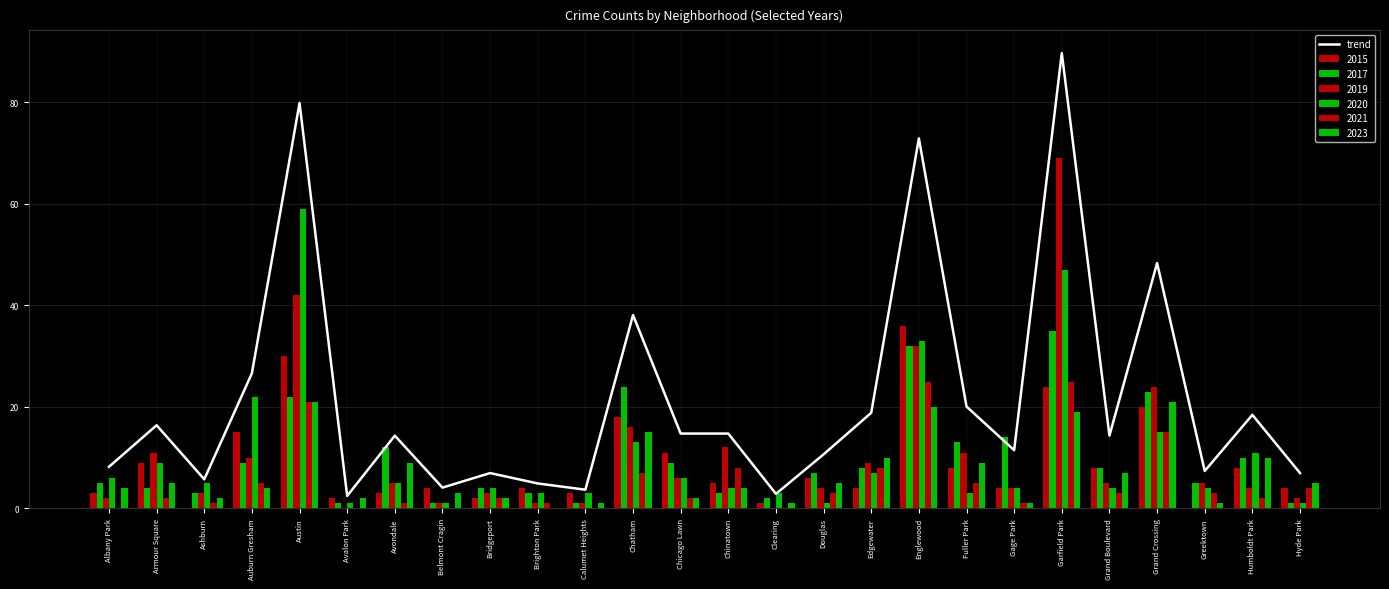

What is the value of the 11th bar from the left?

3.7